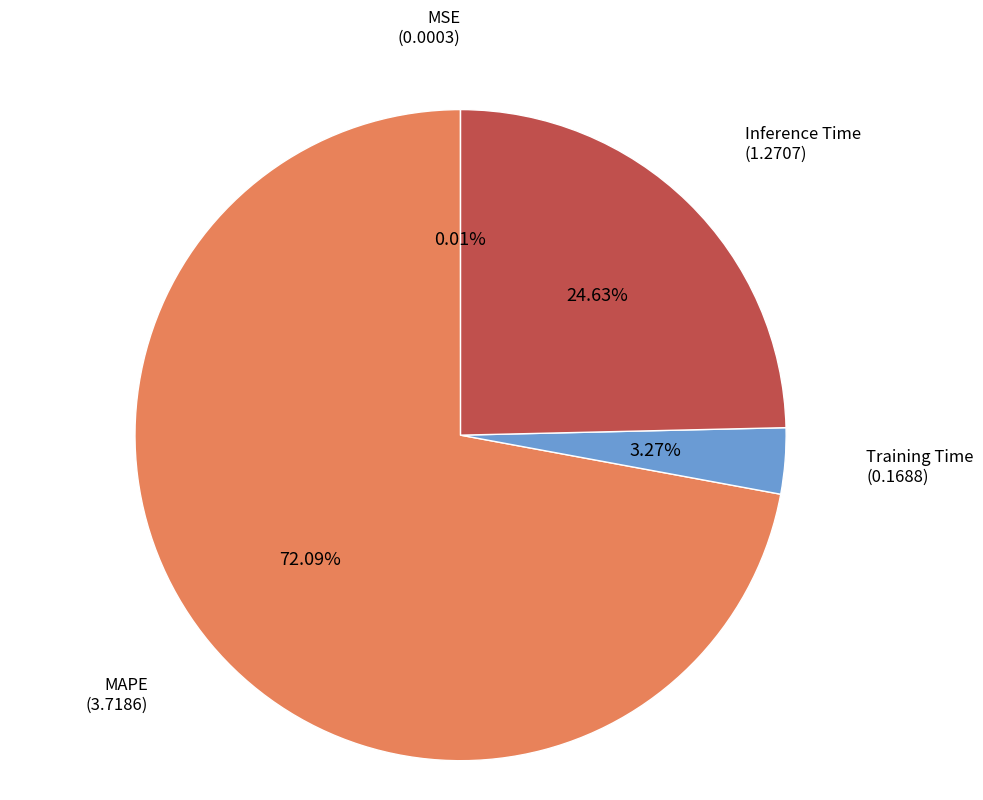

Is there a majority slice in this chart?

Yes